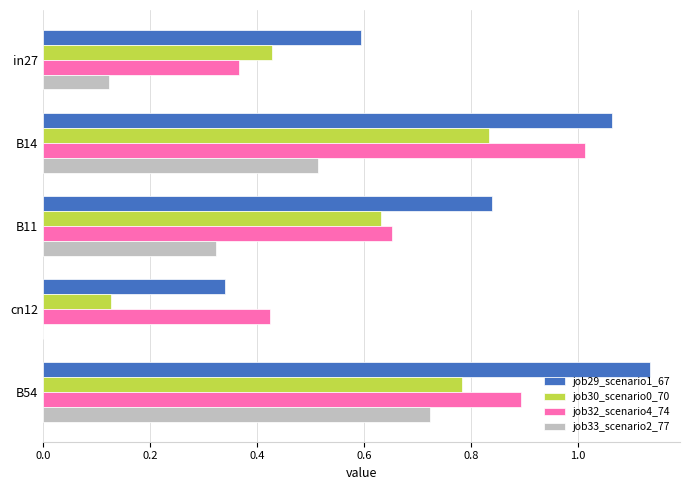

What is the sum of the job30_scenario0_70 values at B54 and B11?

1.4